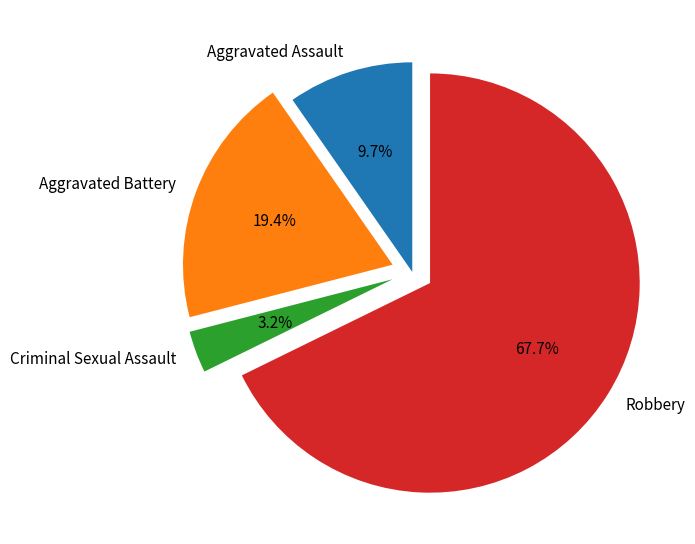

Rank the categories by value from highest to lowest.

Robbery, Aggravated Battery, Aggravated Assault, Criminal Sexual Assault